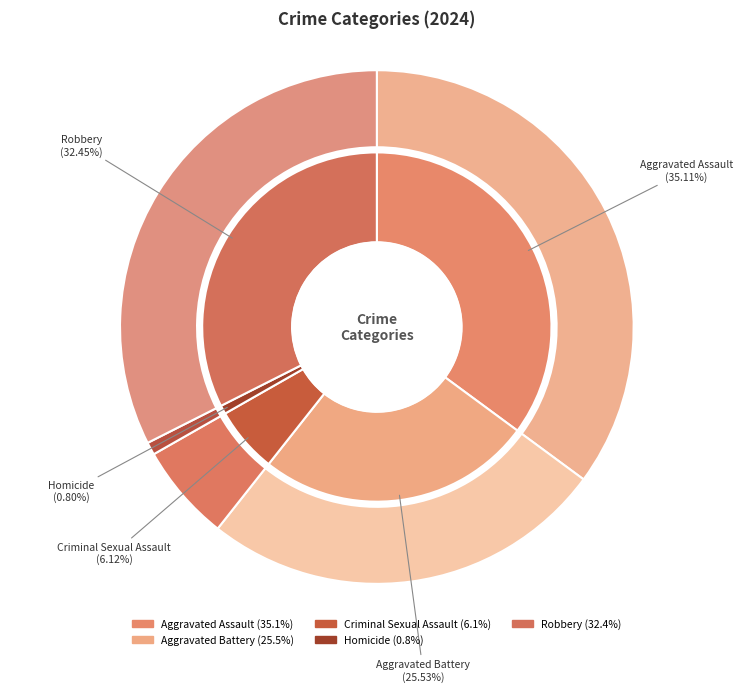

To the nearest percent, what portion does Robbery represent?

32%